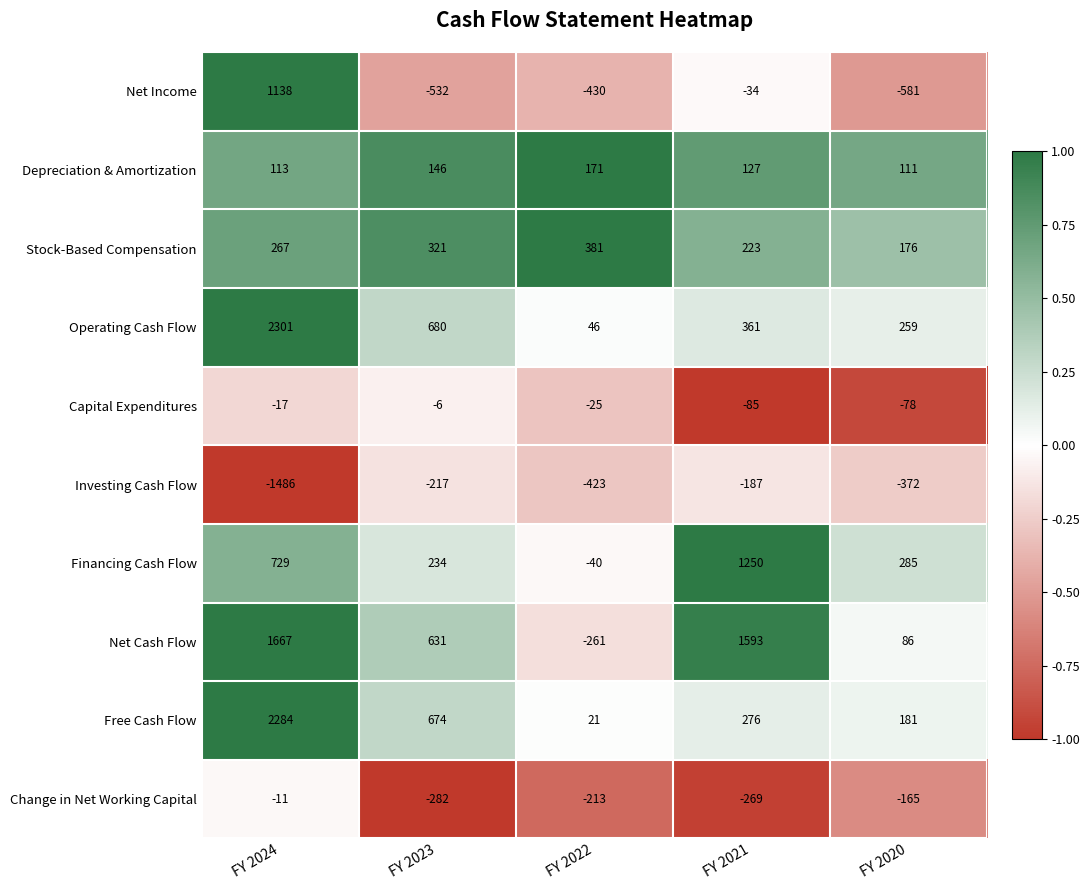

Which series has the largest total across all categories?

Net Cash Flow